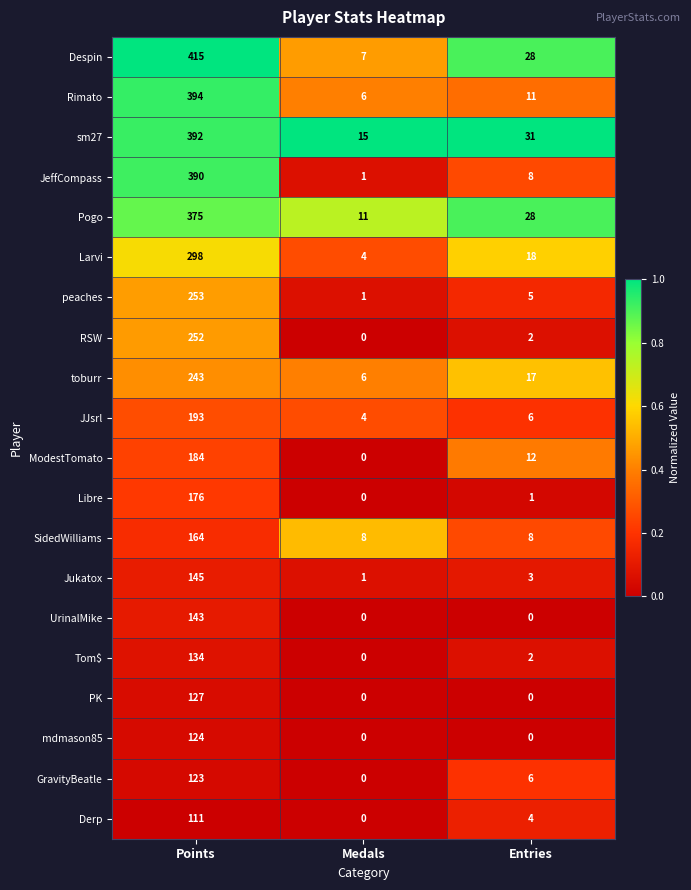

How many categories are shown in the chart?

3